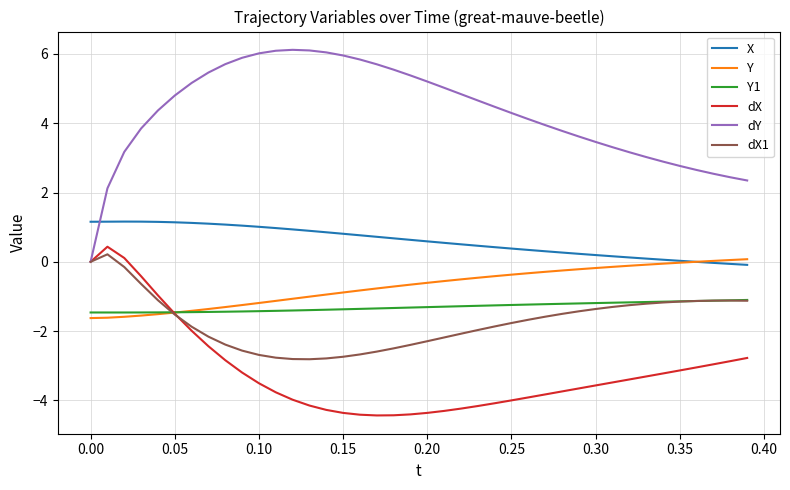

What is the smallest value displayed?

-4.4